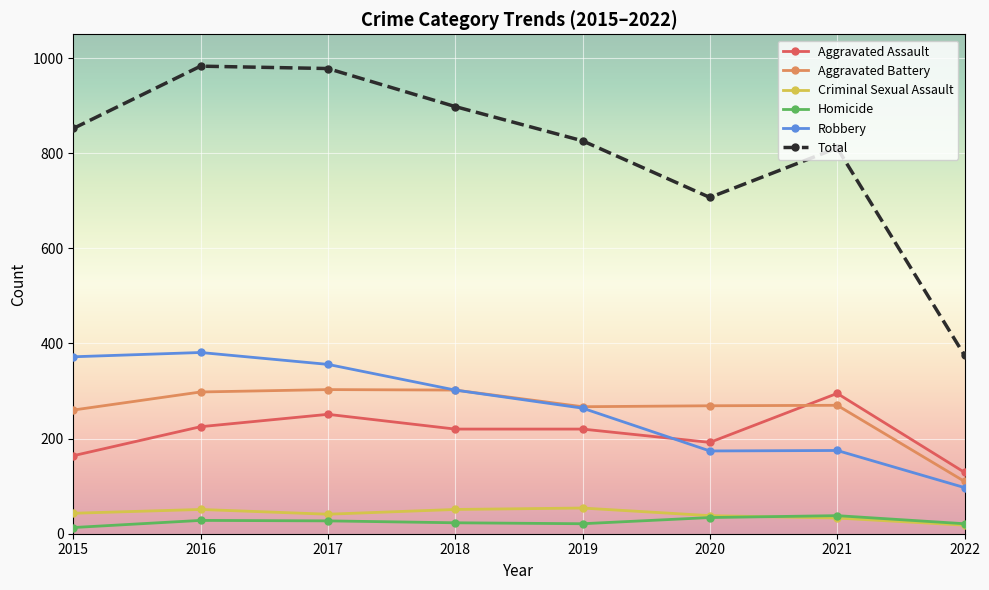

What is the total value across all series at 2019?

1652